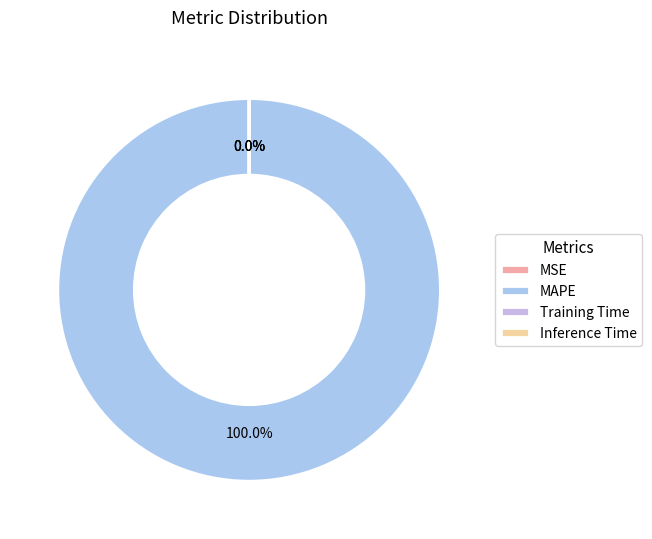

What is the majority slice?

MAPE